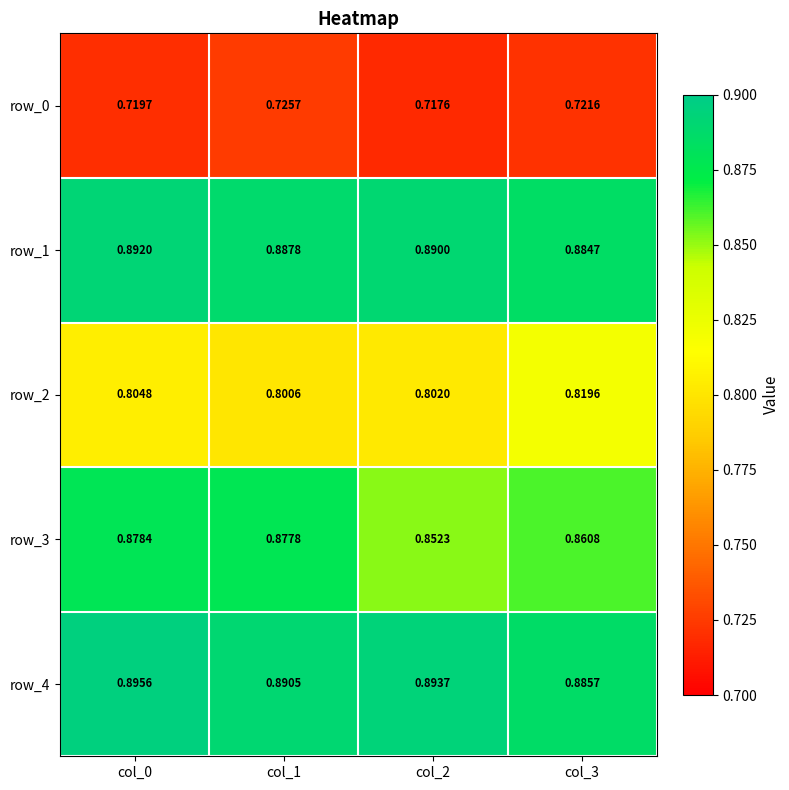

True or false: row_1 has a value of 0.9 at col_3.

True